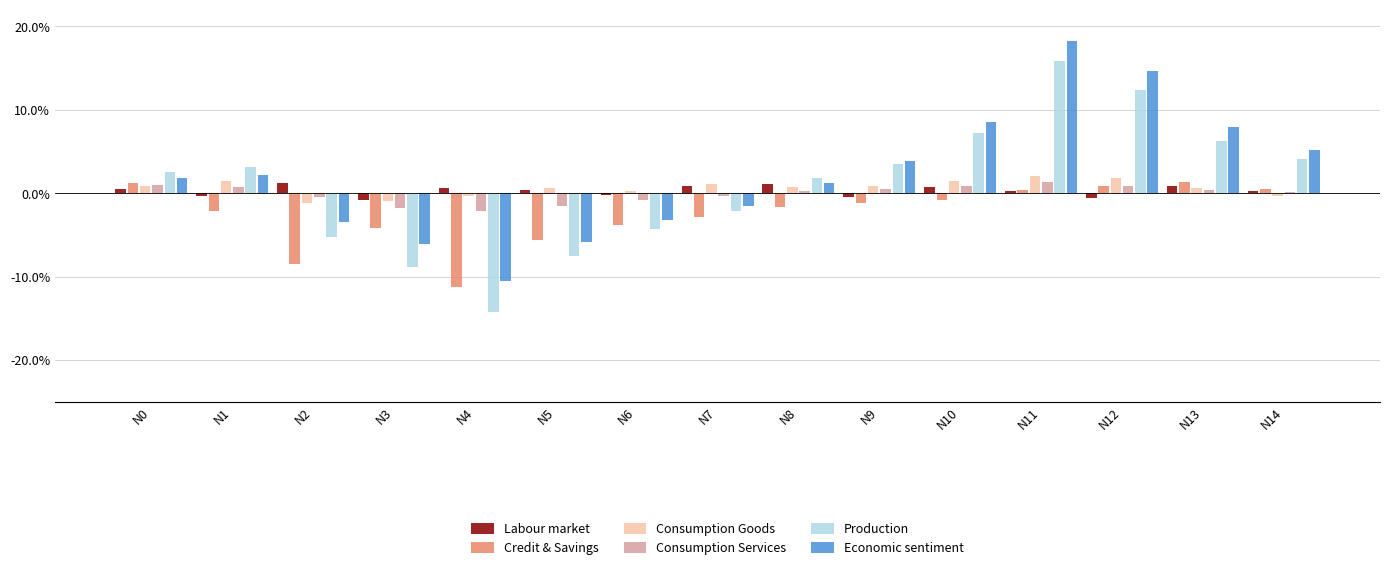

The Consumption Services series shows 1.0 at N0. True or false?

True